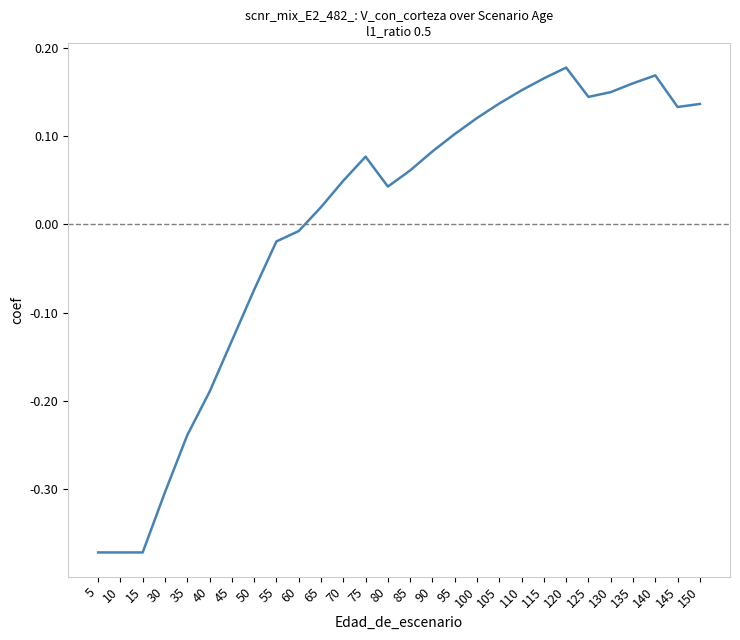

How many distinct data groups are displayed?

1